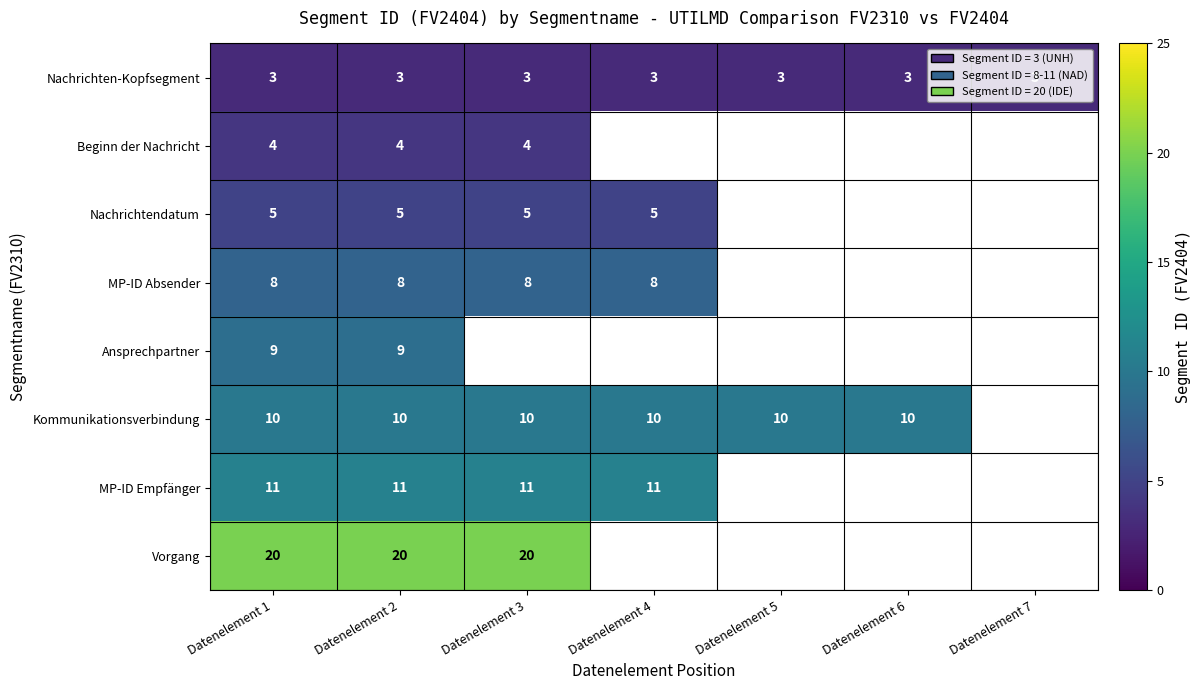

Is it true that Vorgang equals 11 at Datenelement 3?

False